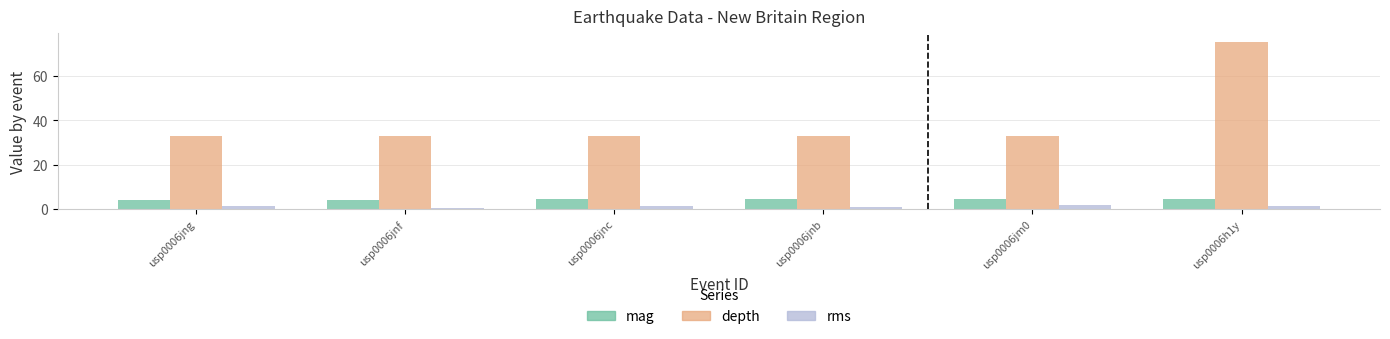

At which category is the sum across all series the highest?

usp0006h1y